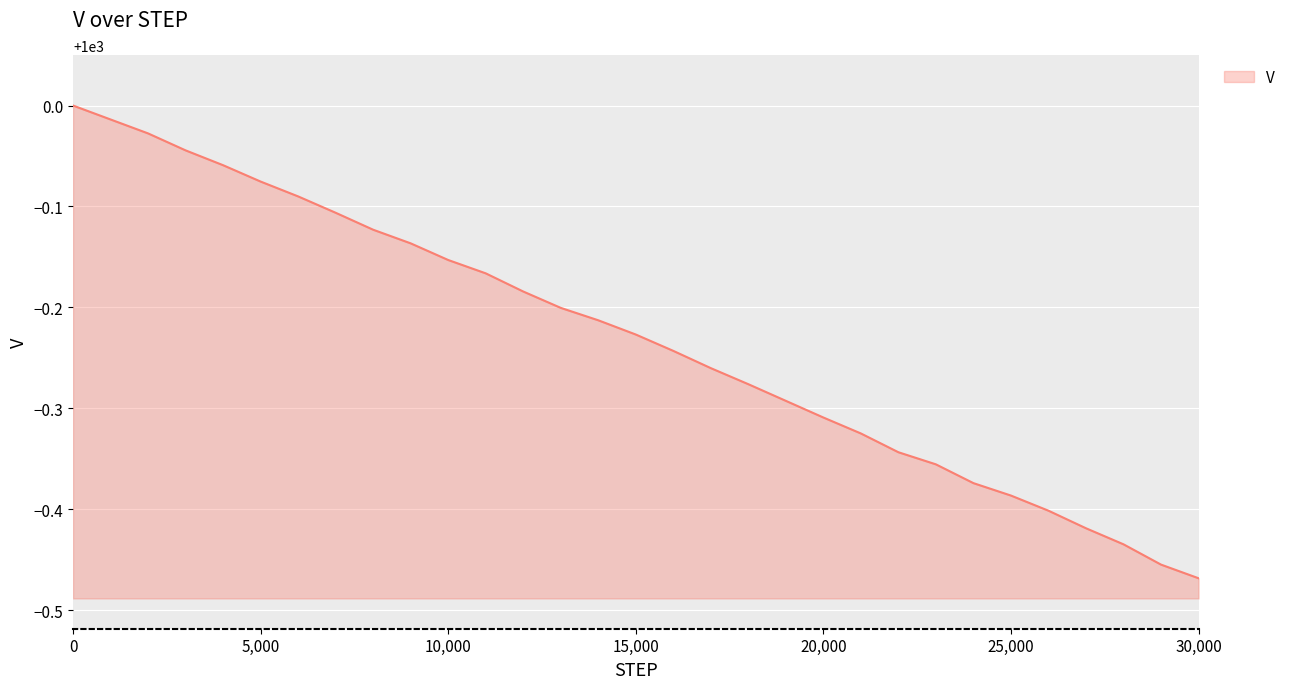

Does the chart display data point markers on the line(s)?

No